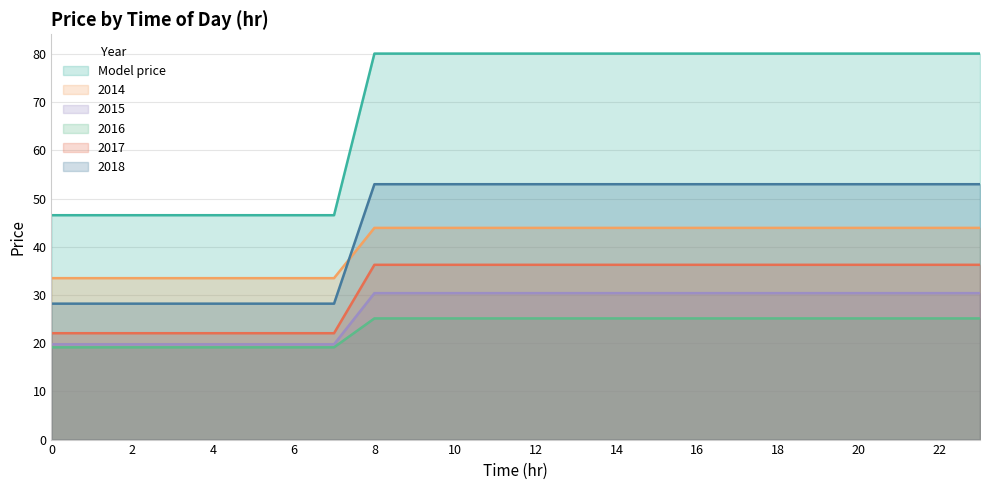

True or false: 2015 and 2014 cross at least once.

False